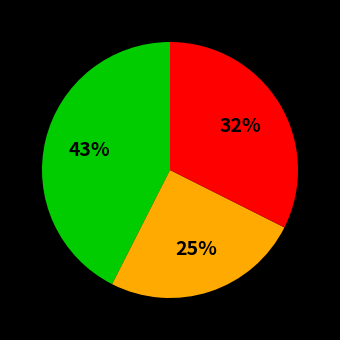

Is there a majority slice in this chart?

No